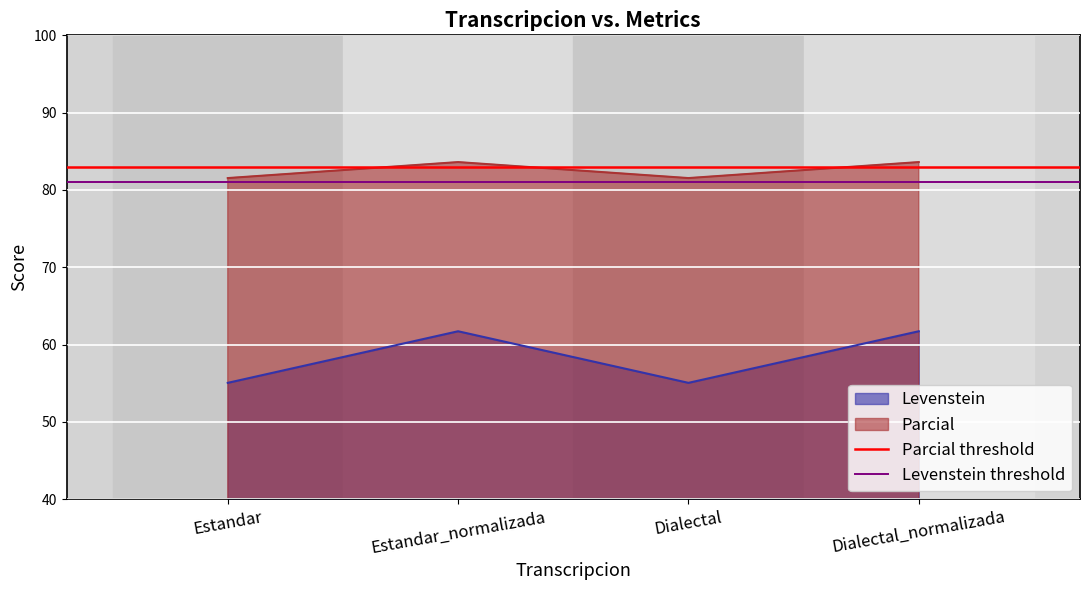

True or false: Parcial and Levenstein cross at least once.

False